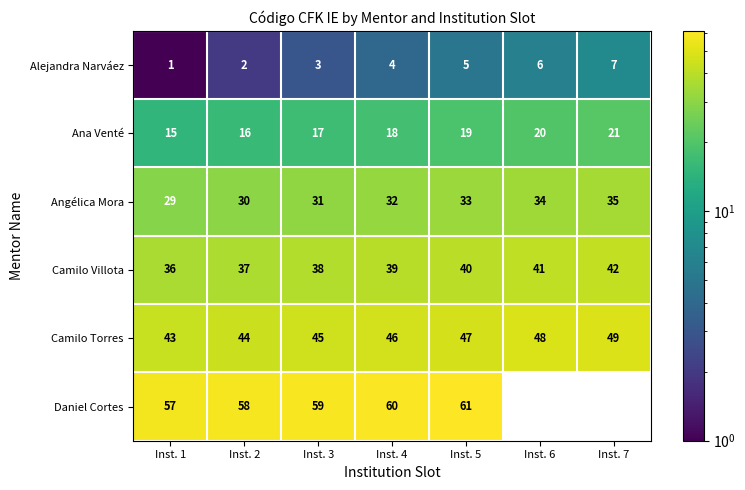

What is the difference between the maximum and minimum values in the Angélica Mora series?

6